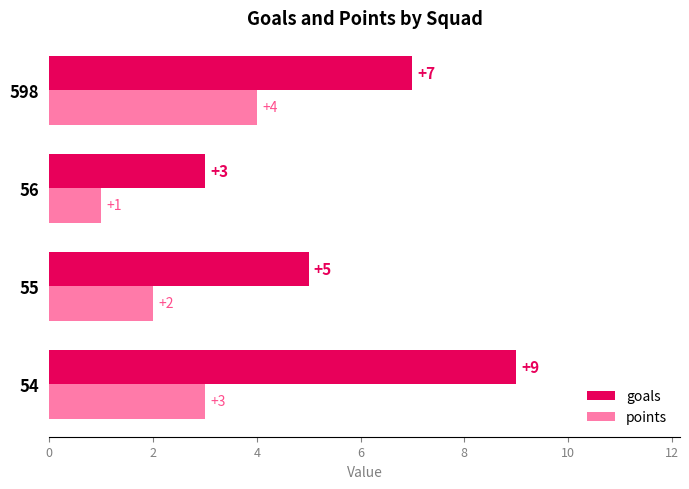

What is the maximum value for goals?

9